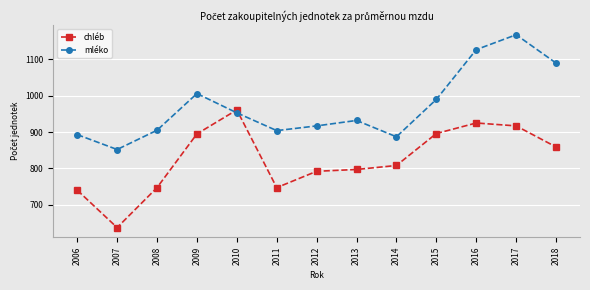

Which series changed the most between 2007 and 2015?

chléb